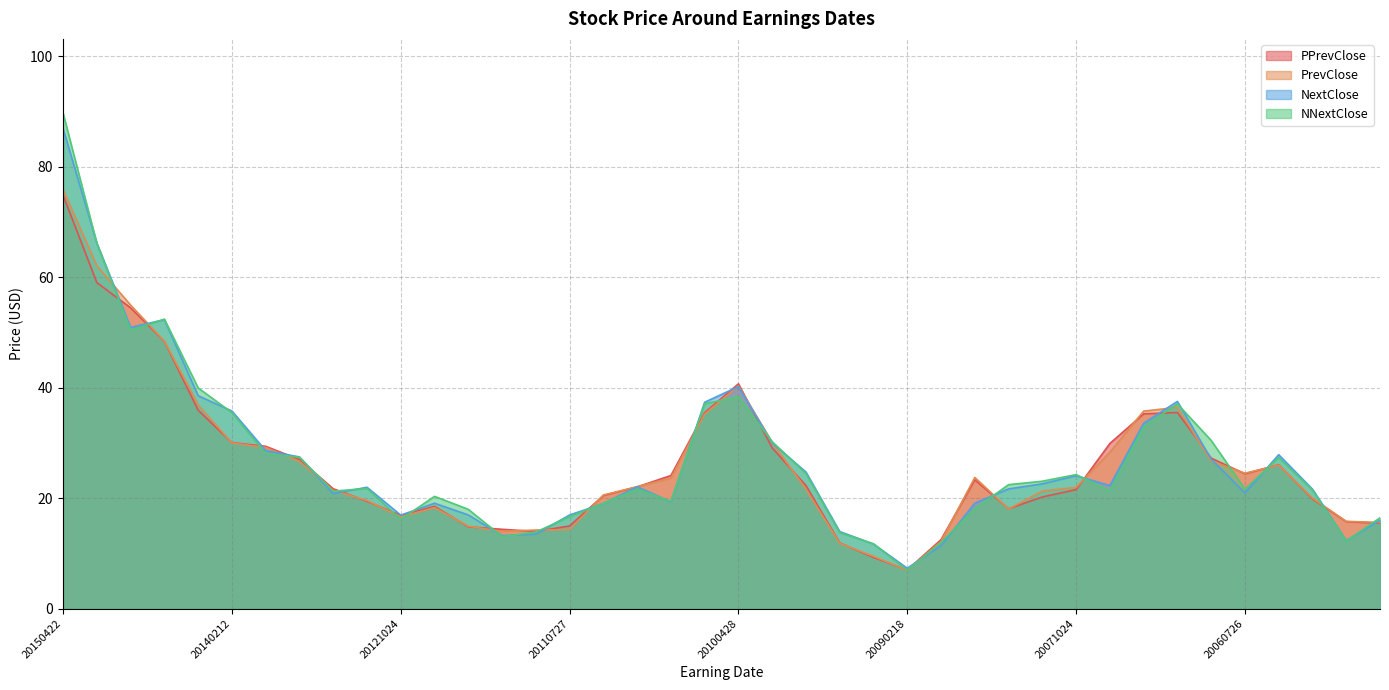

Which series has the largest total across all categories?

NNextClose